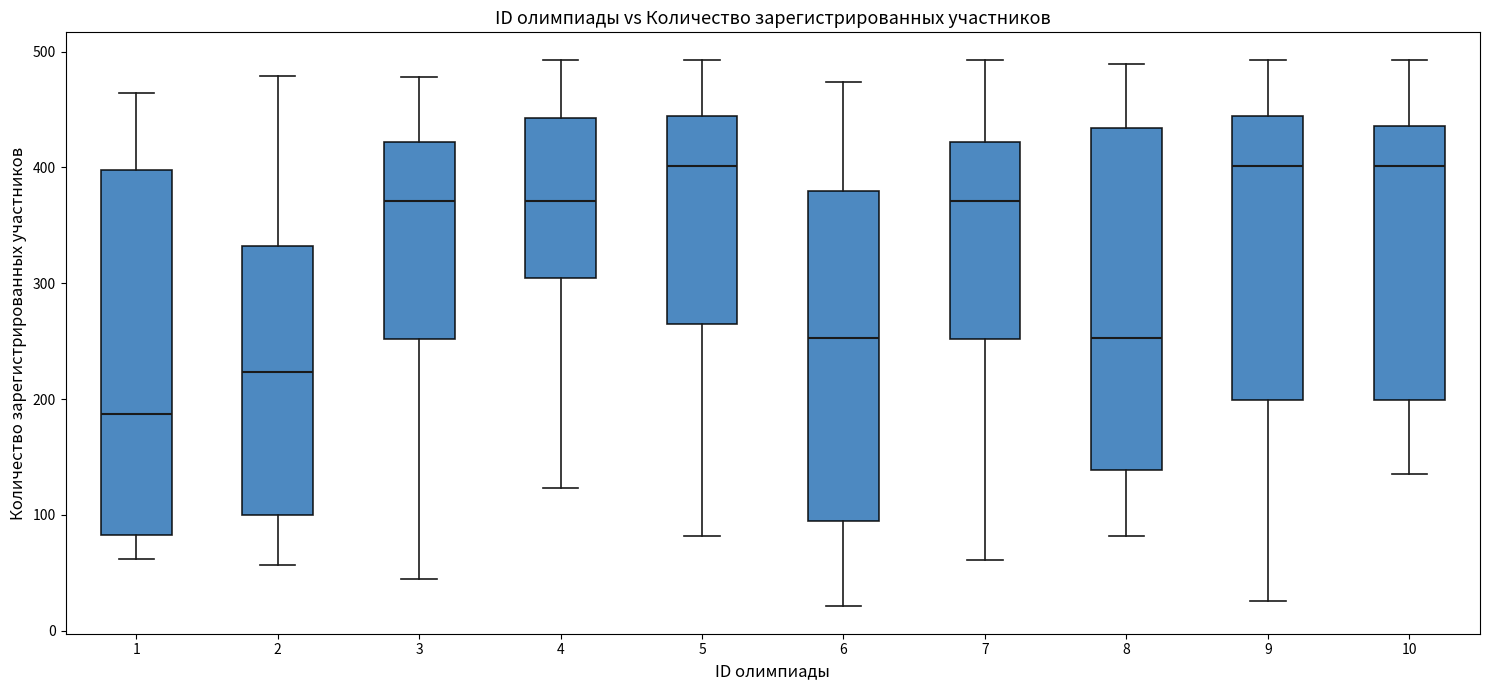

Comparing the boxes themselves (not the whiskers), which one is the tallest?

1